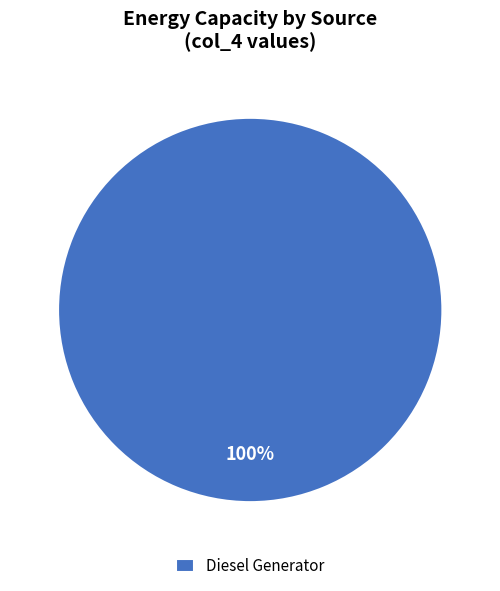

Is it true that Diesel Generator is 100% of the pie?

True